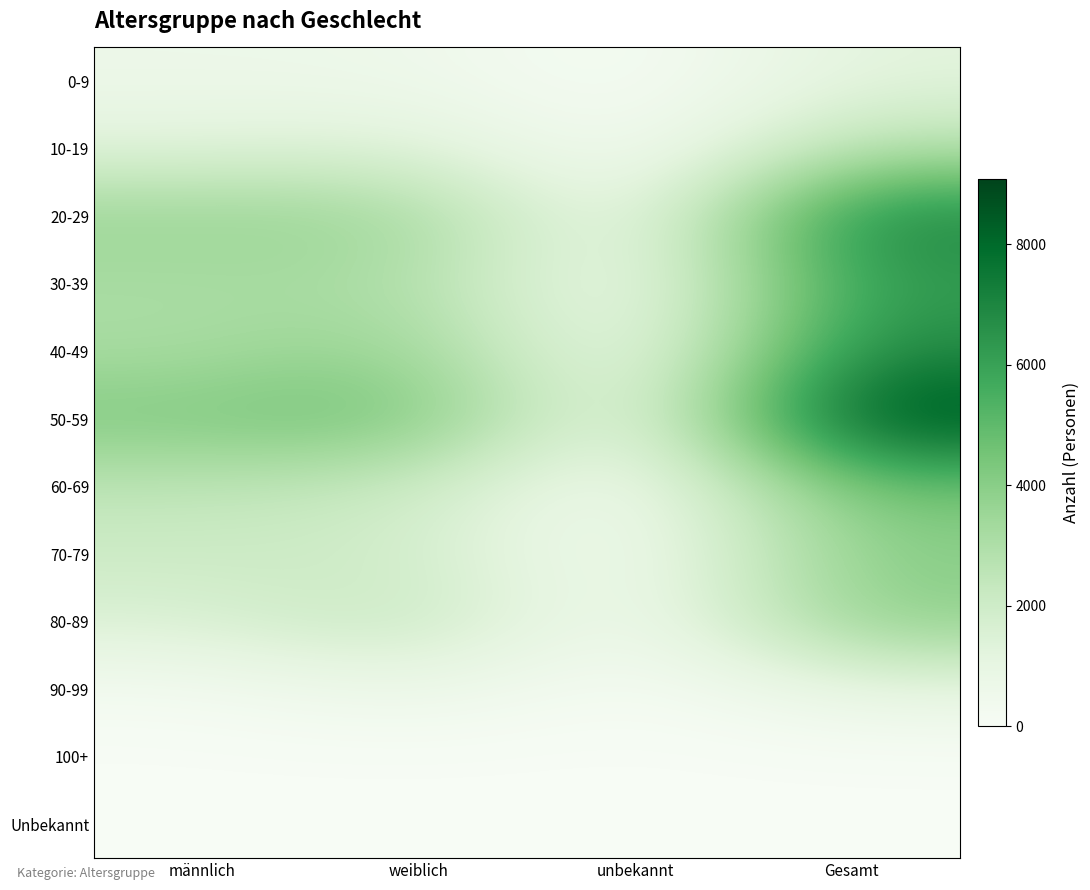

Count the number of categories in the chart.

4